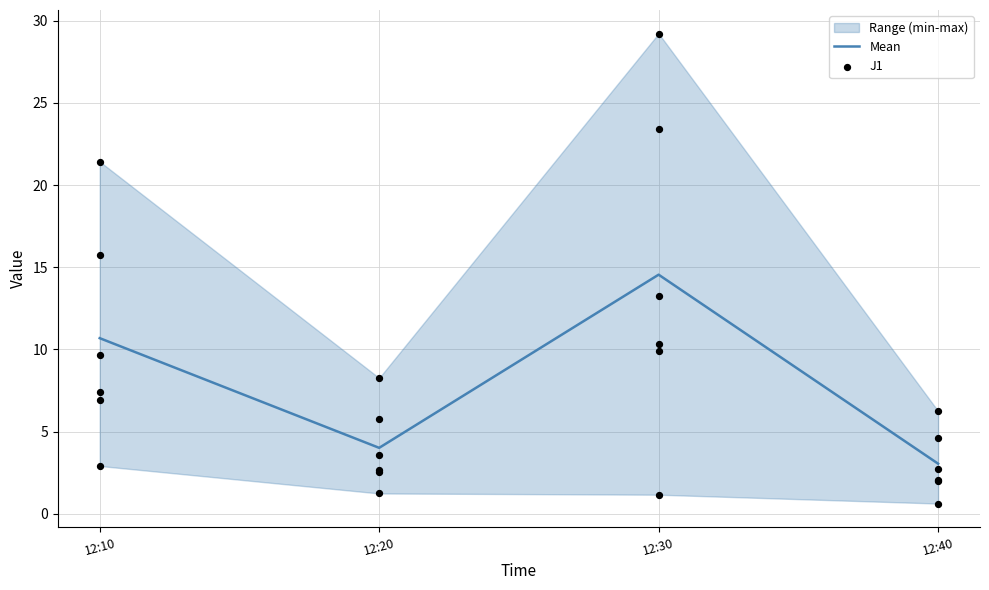

Which series contains the lowest Y value?

J1